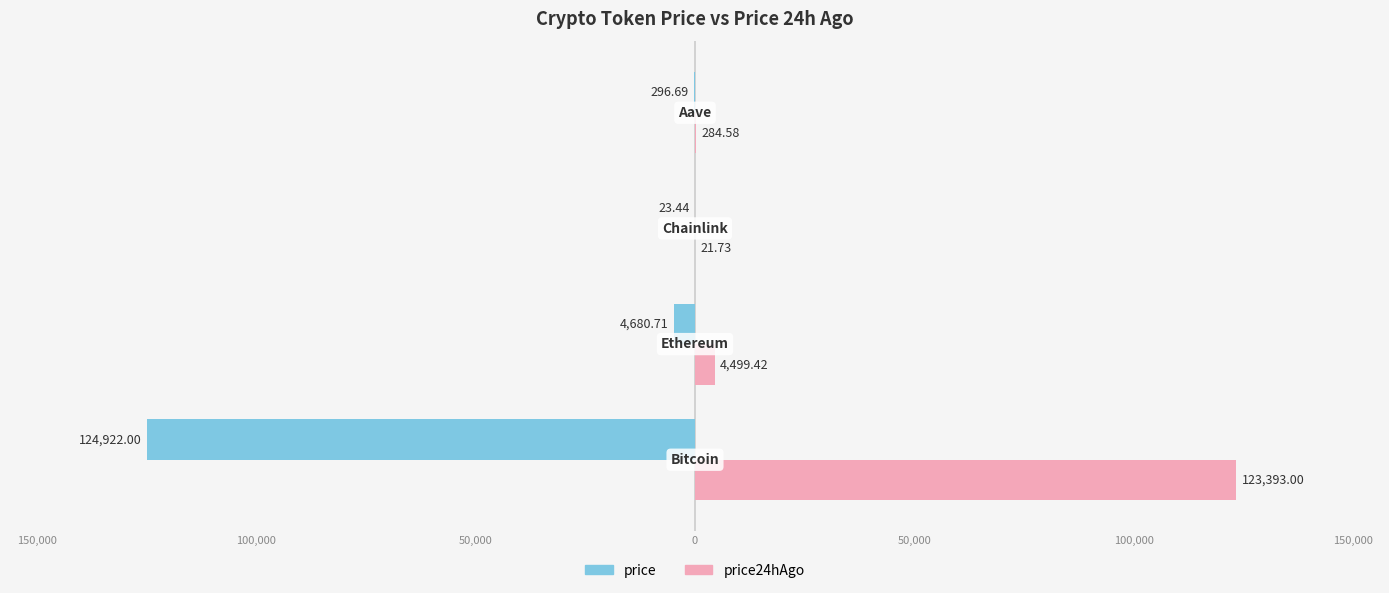

What is the value of the price bar at the 2nd from the left?

-4680.7